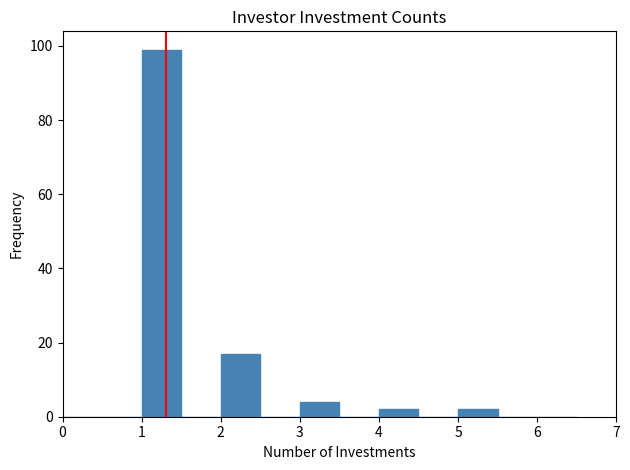

How tall is the bar that spans 5.0 to 5.5 on the x-axis? The values are not printed on the chart, so give them approximately, as read against the axis.

2